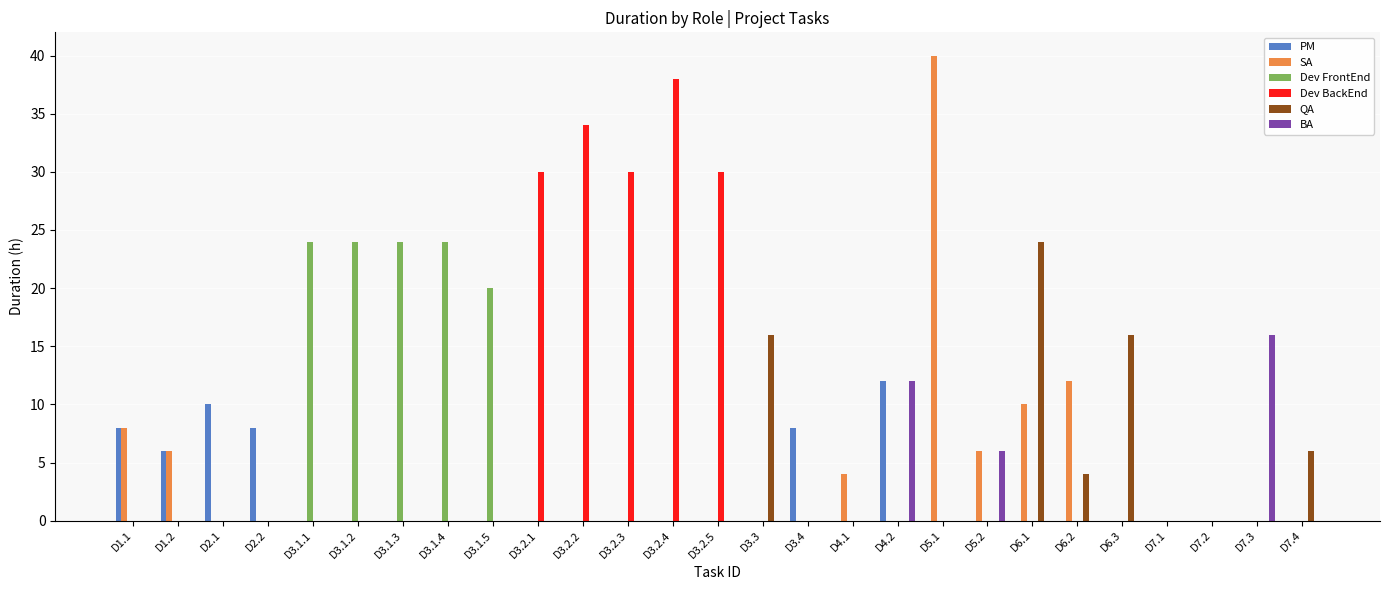

Which category has the highest value across all series?

D5.1